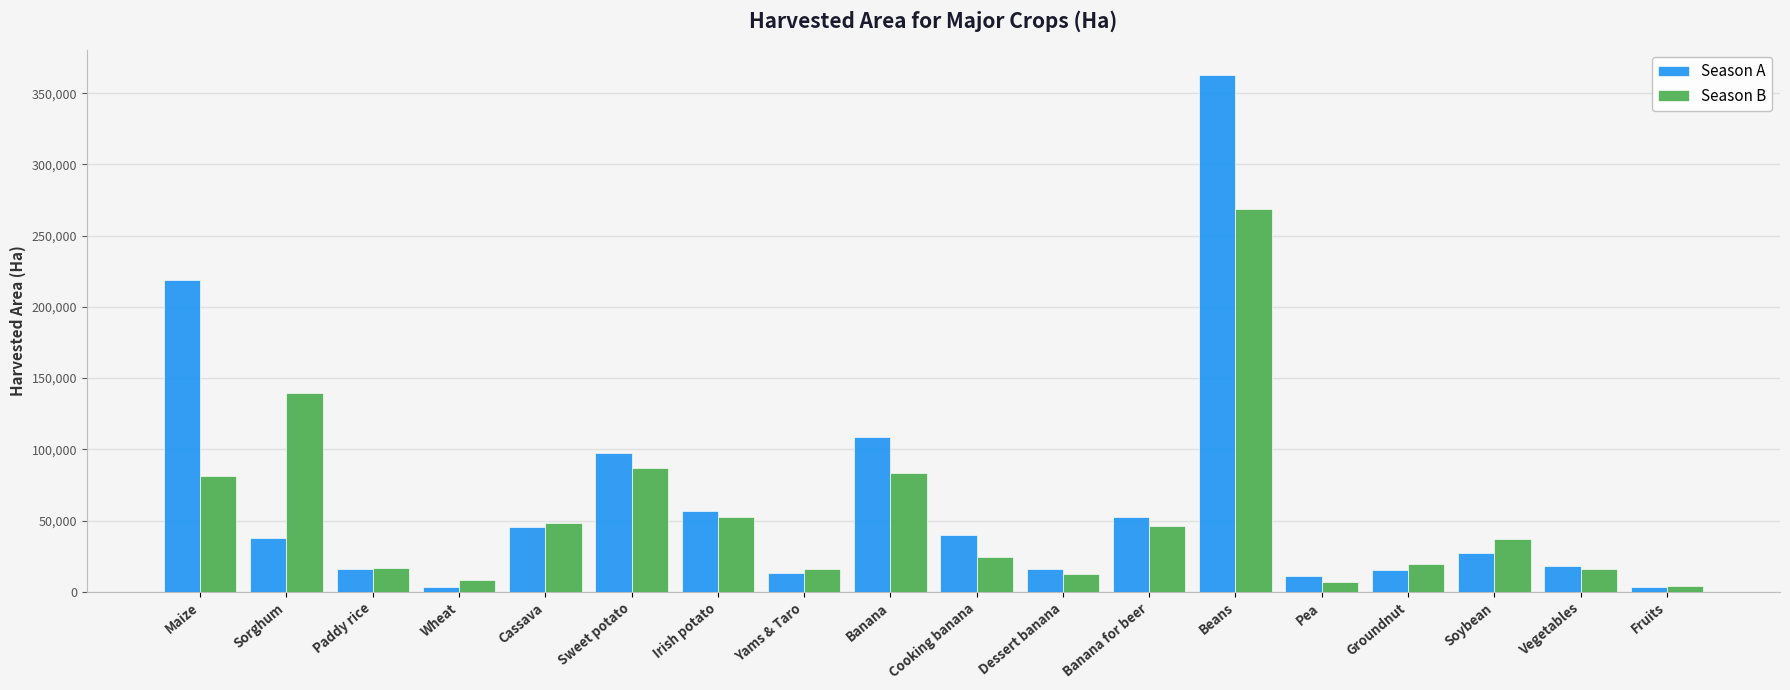

What is the spread (max minus min) of values at Sweet potato?

11178